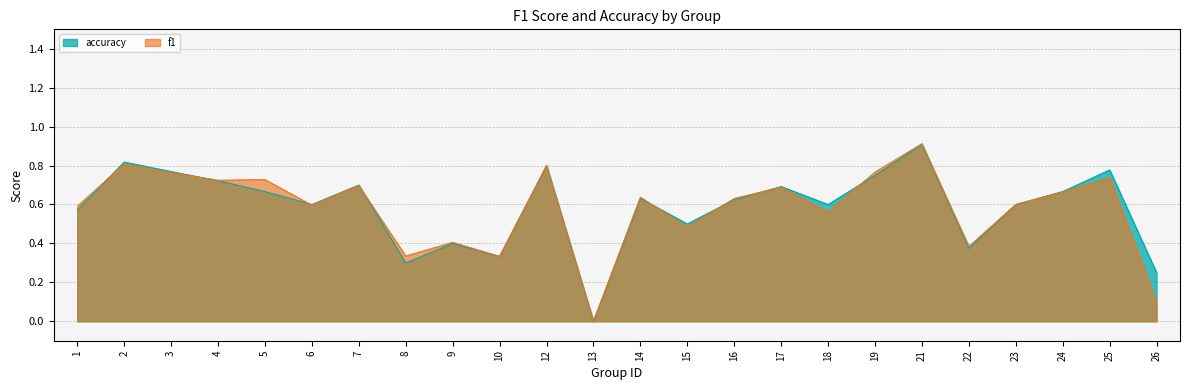

What is the average value of the accuracy series?

0.6